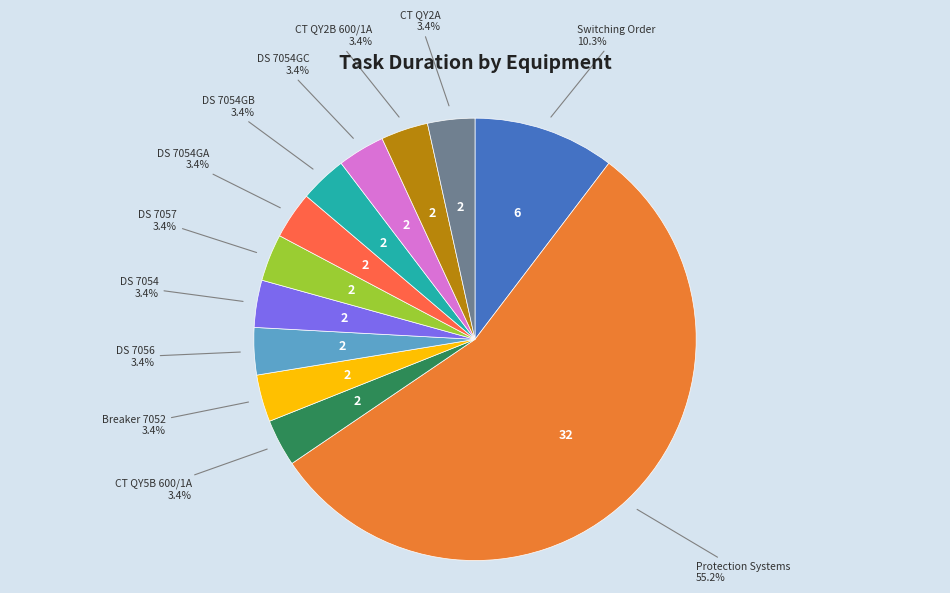

How many segments does this pie chart have?

12